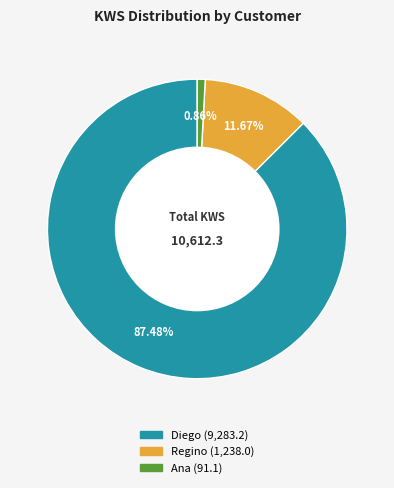

To the nearest percent, what percentage of the pie is Ana?

1%